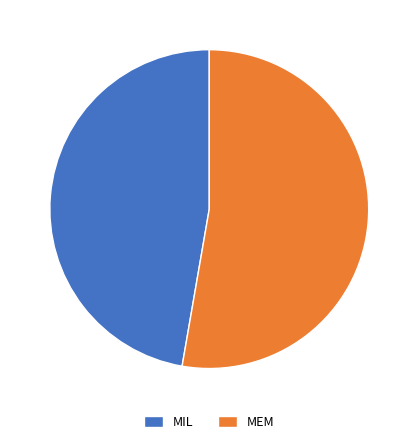

True or false: MIL accounts for 33% of the total.

False